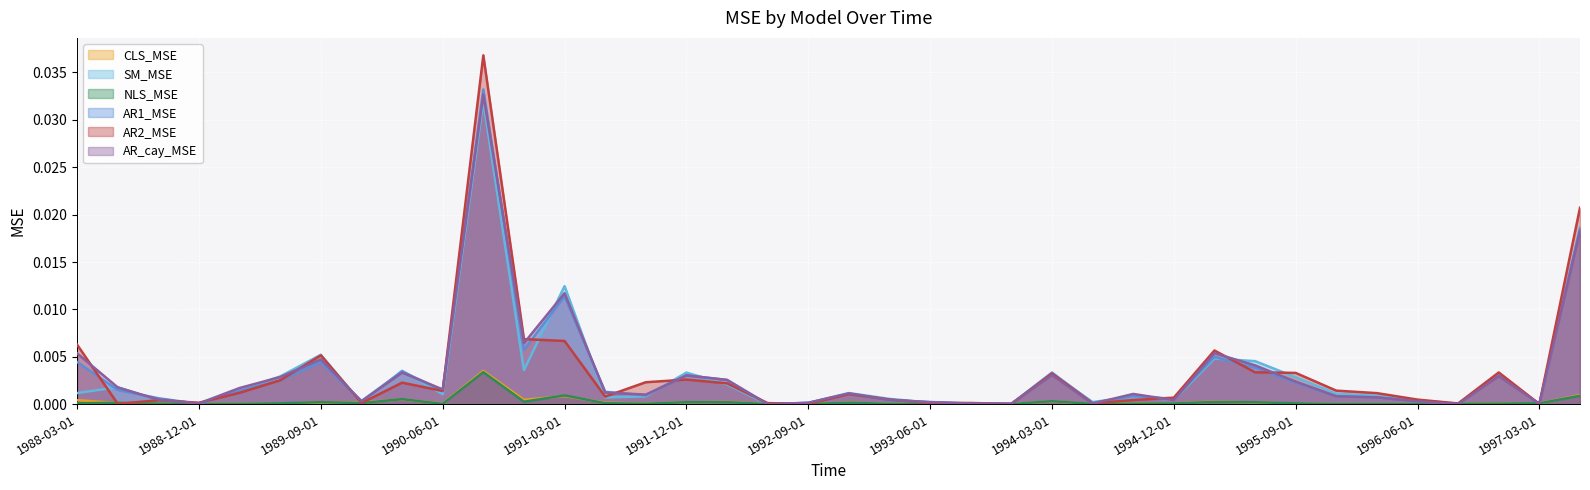

Which series has the widest spread of values?

AR2_MSE